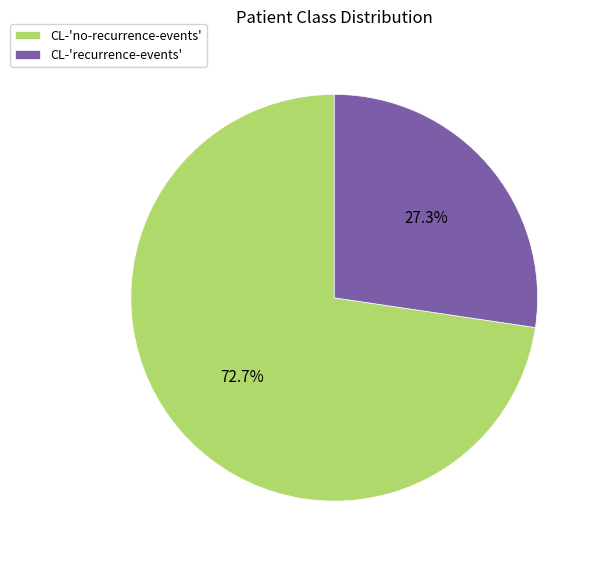

True or false: CL-'no-recurrence-events' accounts for 64% of the total.

False